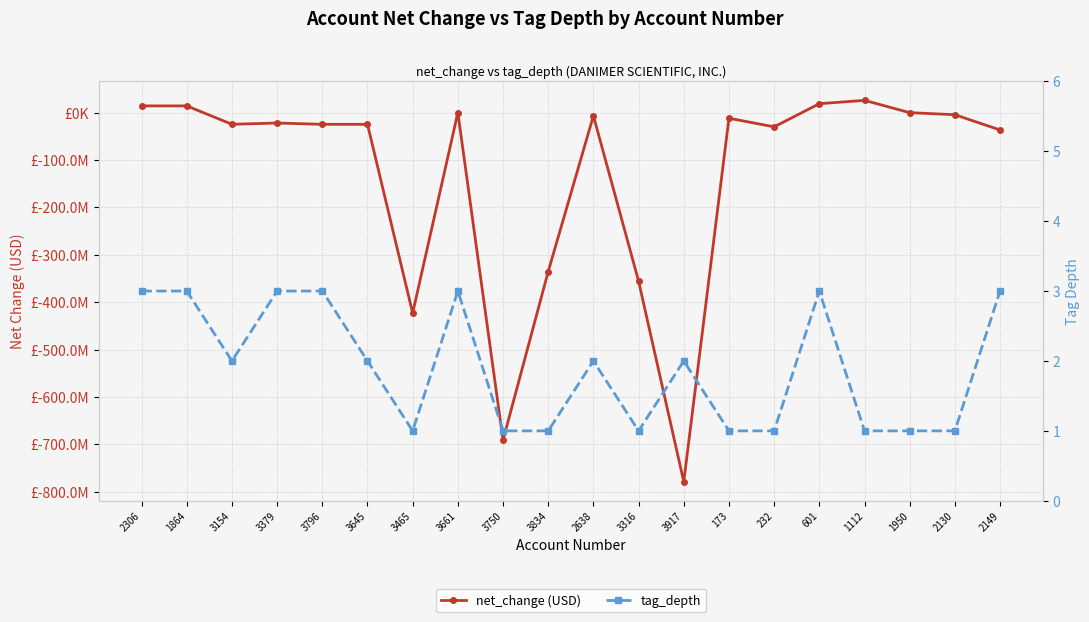

Between 601 and 1950, which series saw the biggest shift?

net_change (USD)